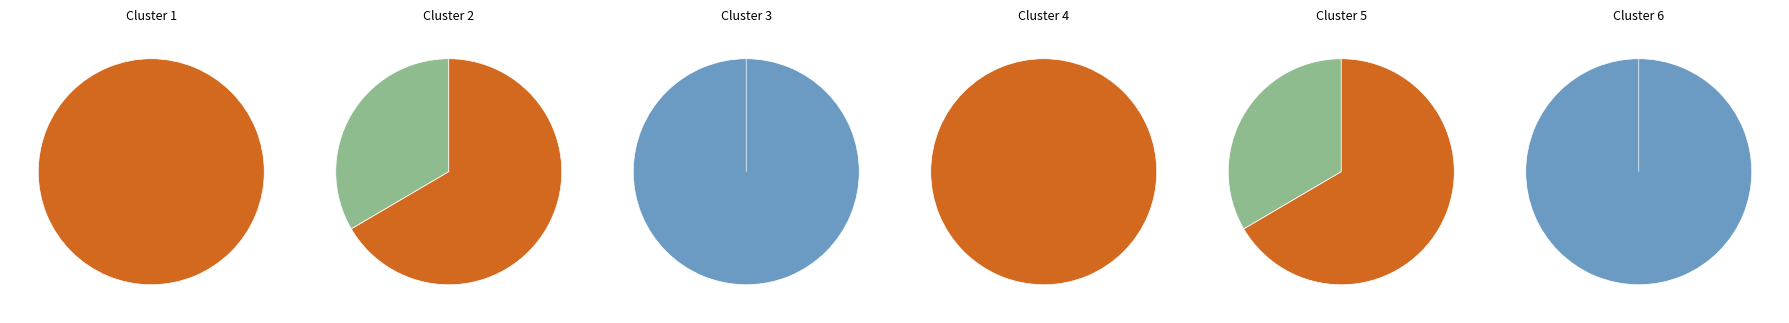

Is it true that gene3 is -0% of the pie?

True